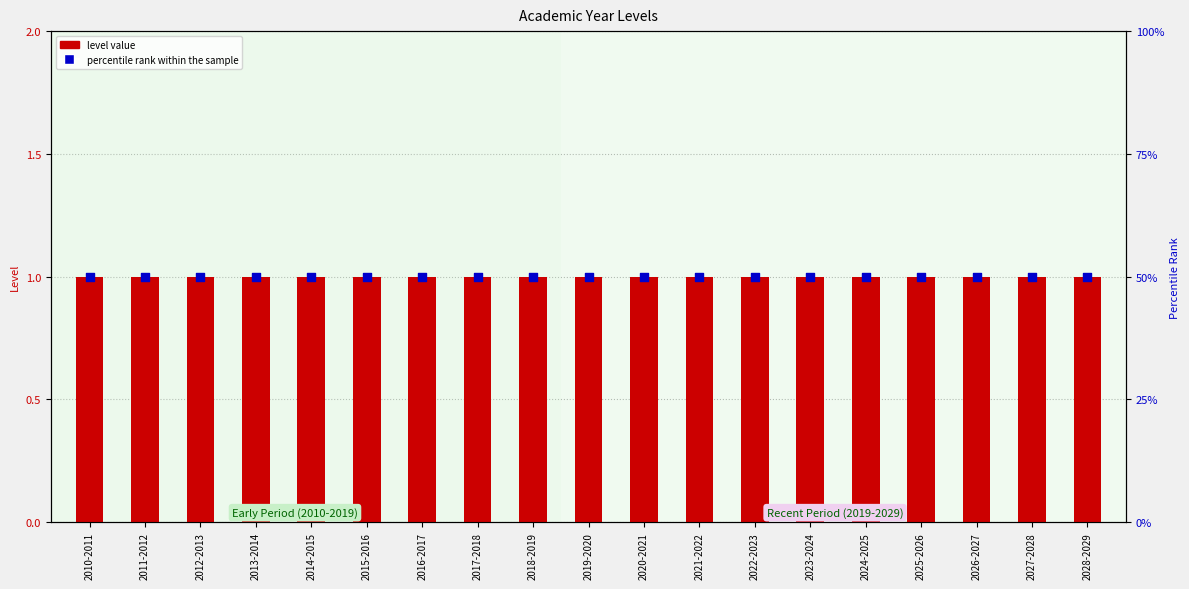

Which series reaches the maximum Y coordinate?

level value